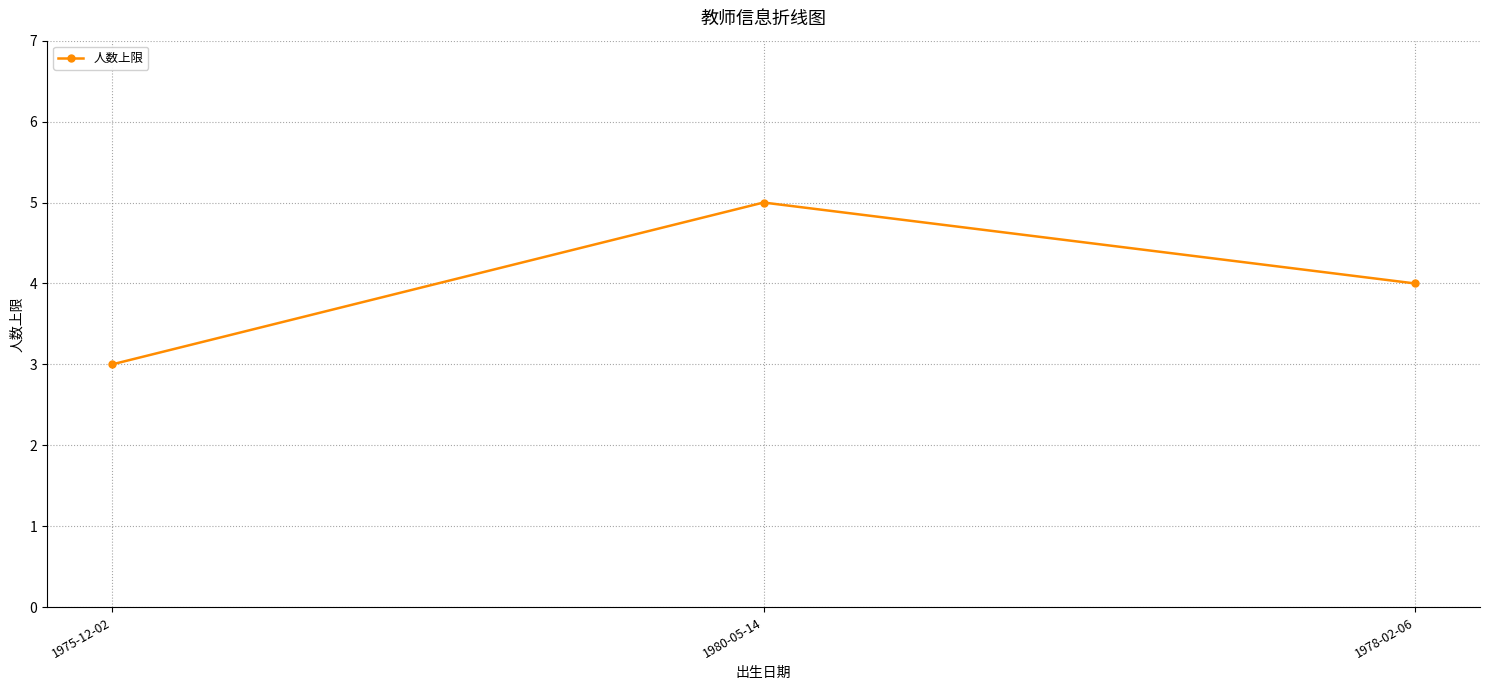

What is the label of the 1st point from the left?

1975-12-02